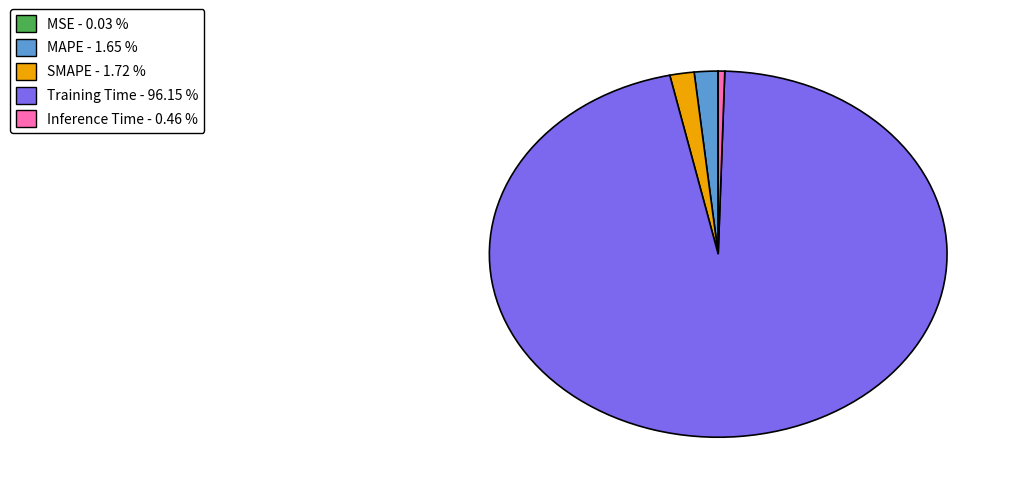

Which slice is the largest?

Training Time